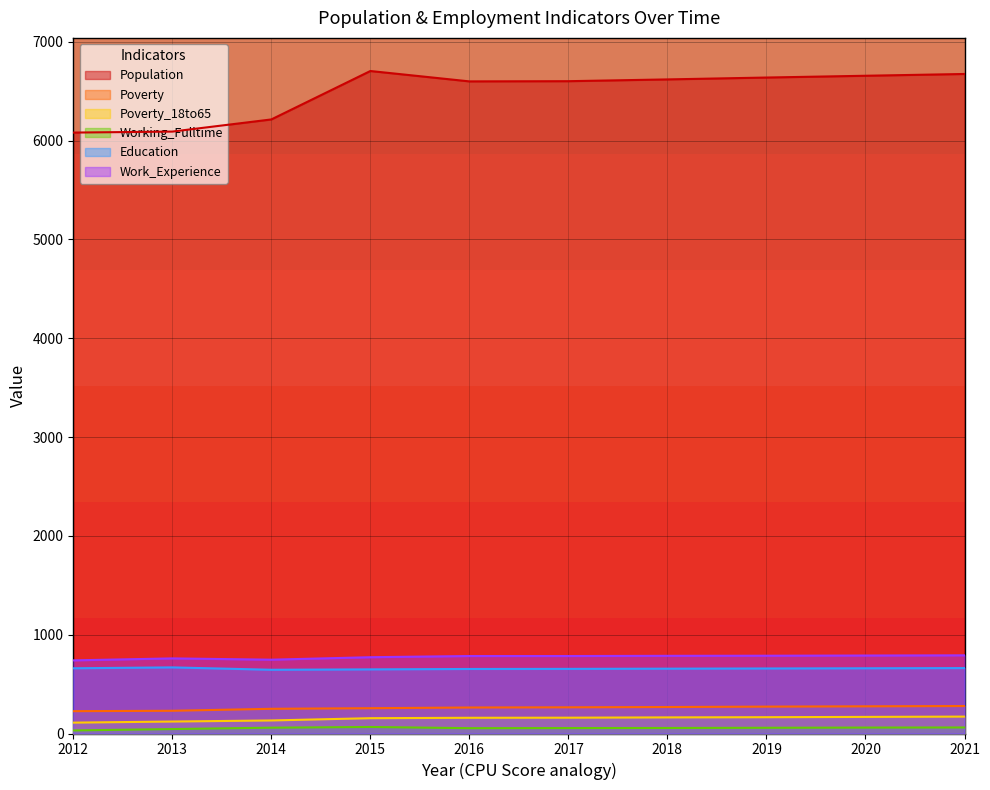

Where is the first local minimum for Population?

2016